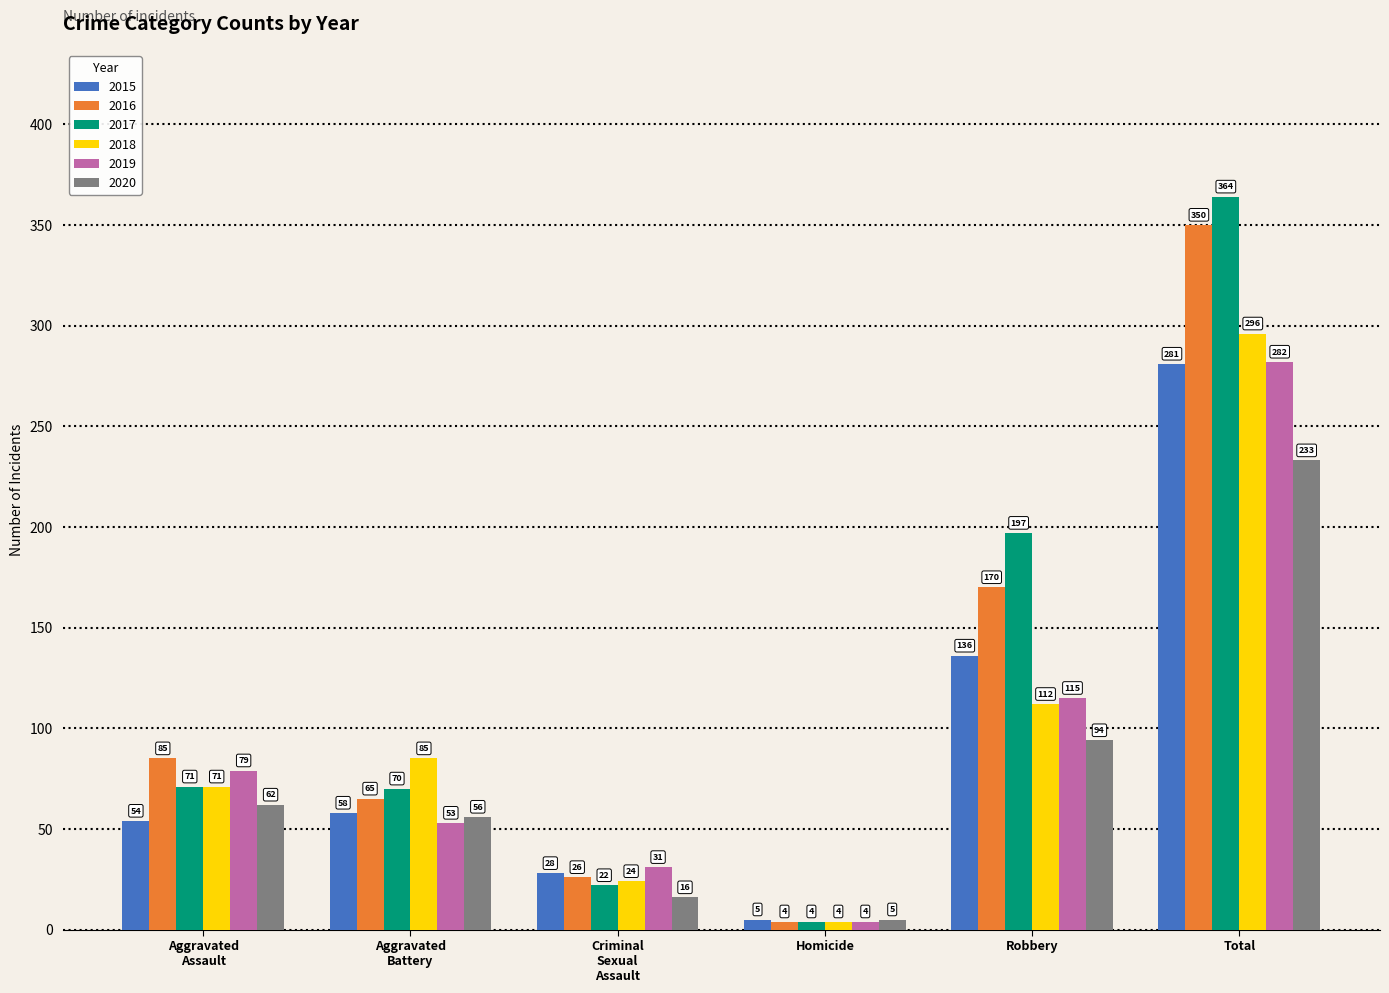

Does the chart contain any negative values?

No